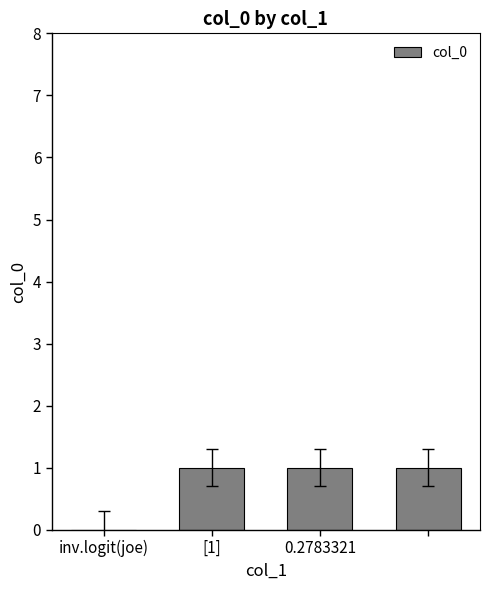

Are the bars grouped side by side (vs. stacked)?

No